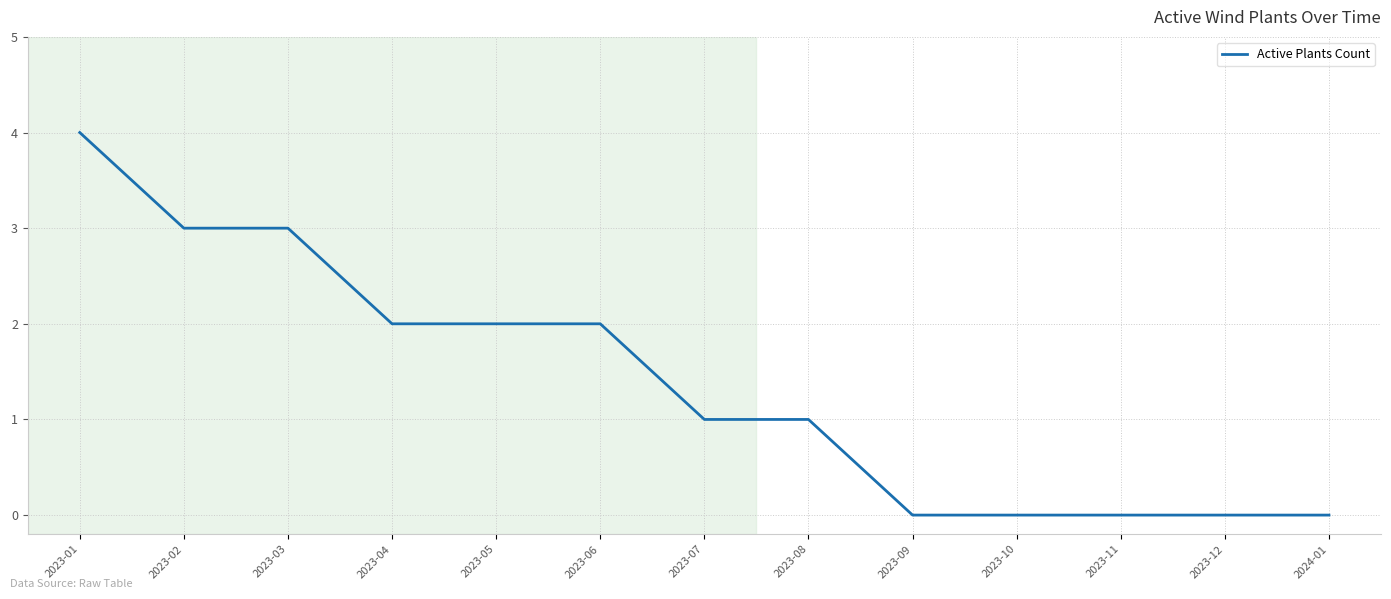

What is the sum of the values at 2023-03 and 2023-06?

5